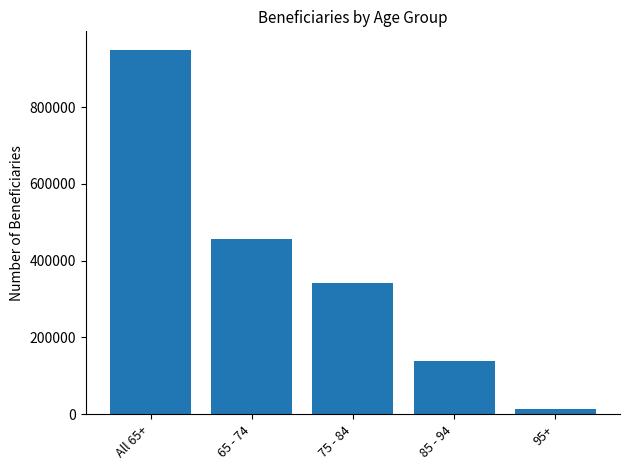

How many values are below 342208?

2